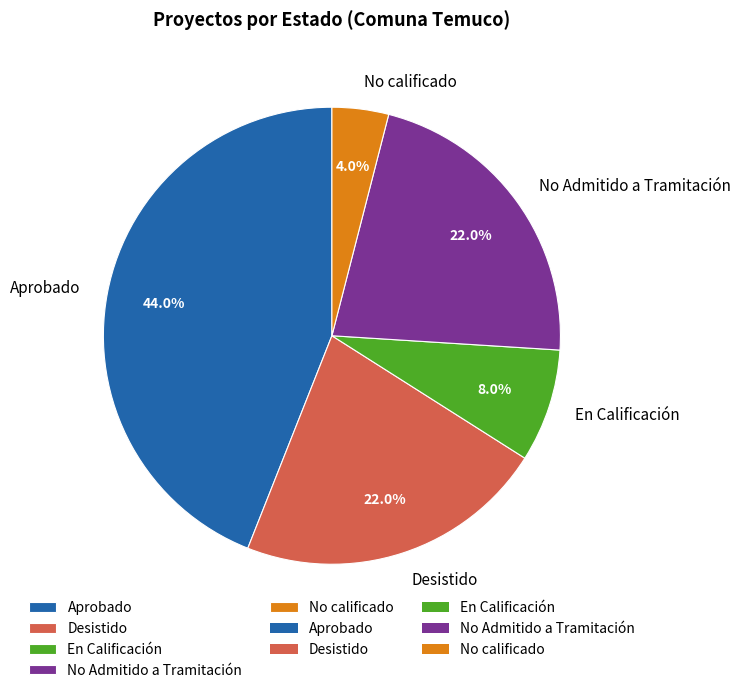

Combined, do Aprobado and No Admitido a Tramitación account for over 50%?

Yes